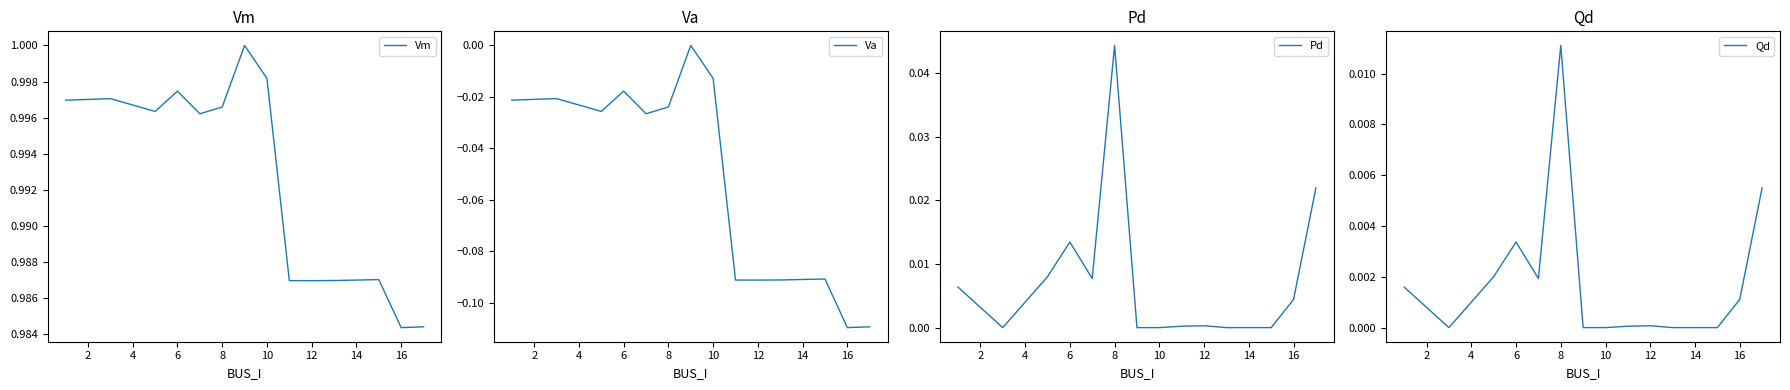

Does the chart have visible grid lines?

No